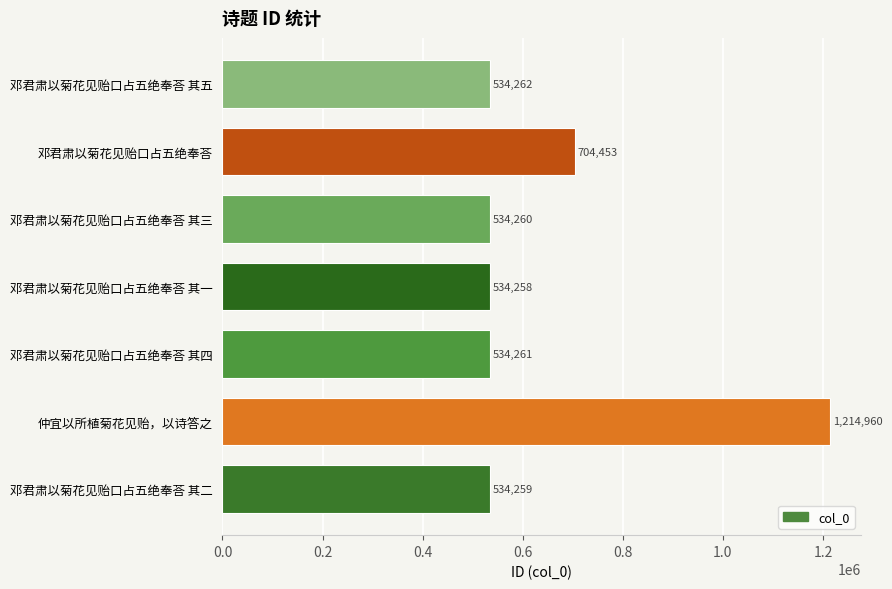

List the labels in order of value, largest first.

仲宜以所植菊花见贻，以诗答之, 邓君肃以菊花见贻口占五绝奉荅, 邓君肃以菊花见贻口占五绝奉荅 其五, 邓君肃以菊花见贻口占五绝奉荅 其四, 邓君肃以菊花见贻口占五绝奉荅 其三, 邓君肃以菊花见贻口占五绝奉荅 其二, 邓君肃以菊花见贻口占五绝奉荅 其一